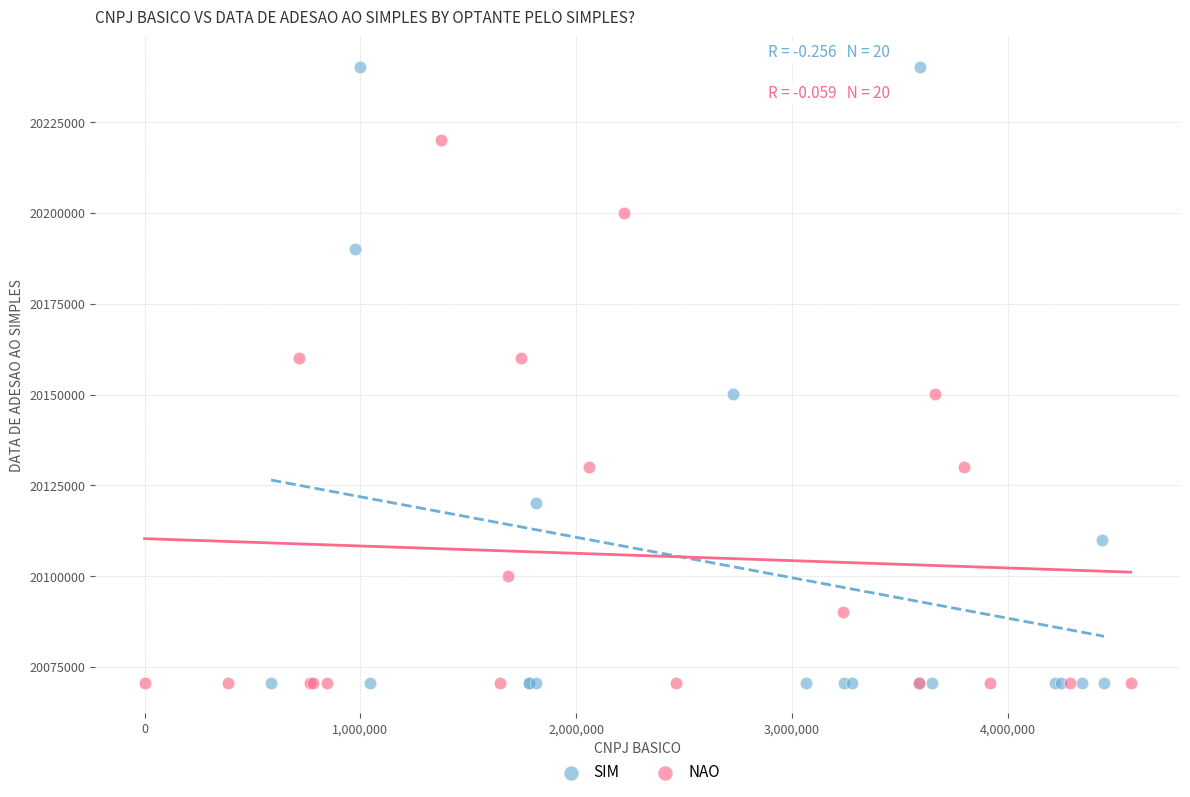

Which series has the largest Y range (max minus min)?

SIM